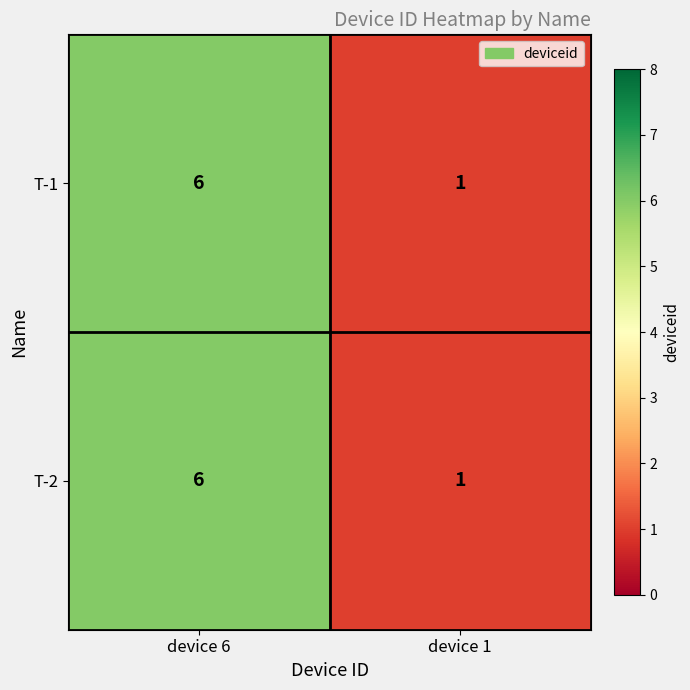

Count the number of data series in this chart.

2